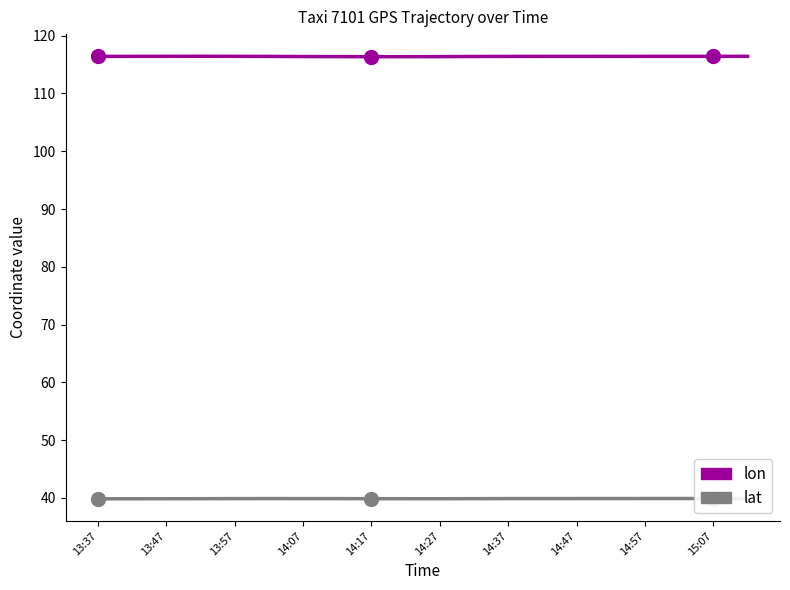

What are all the series names shown in the legend?

lon, lat